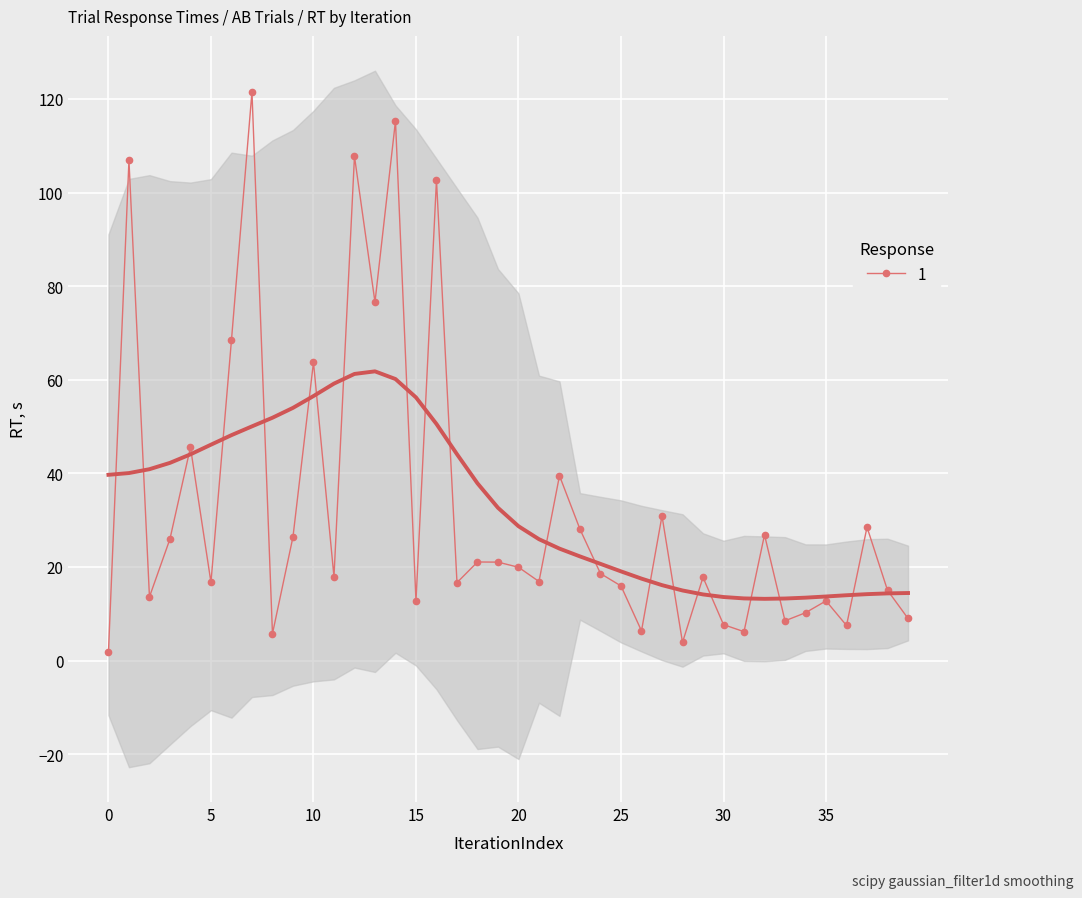

Is it true that 1 equals 3.1 at 35?

False